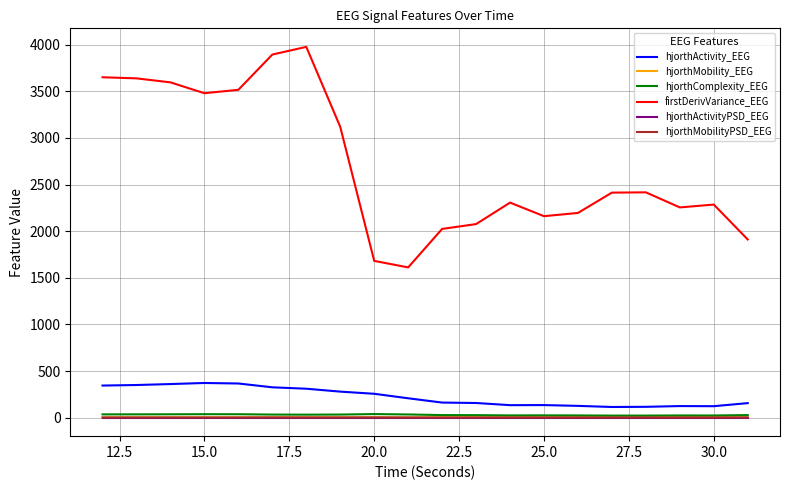

What are all the series names shown in the legend?

hjorthActivity_EEG, hjorthMobility_EEG, hjorthComplexity_EEG, firstDerivVariance_EEG, hjorthActivityPSD_EEG, hjorthMobilityPSD_EEG